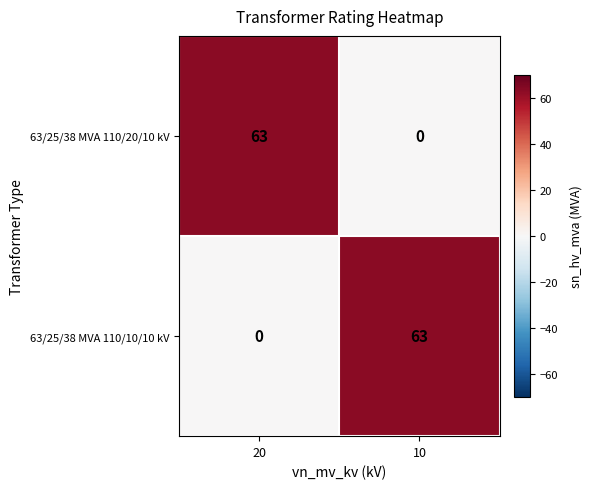

Rank the categories by 63/25/38 MVA 110/10/10 kV value from lowest to highest.

20, 10